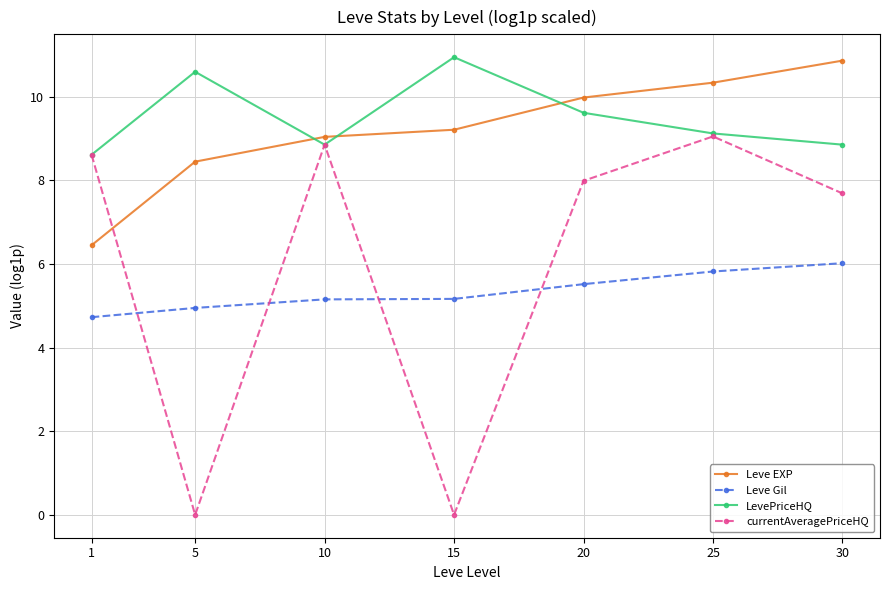

How many lines are shown in the chart?

4